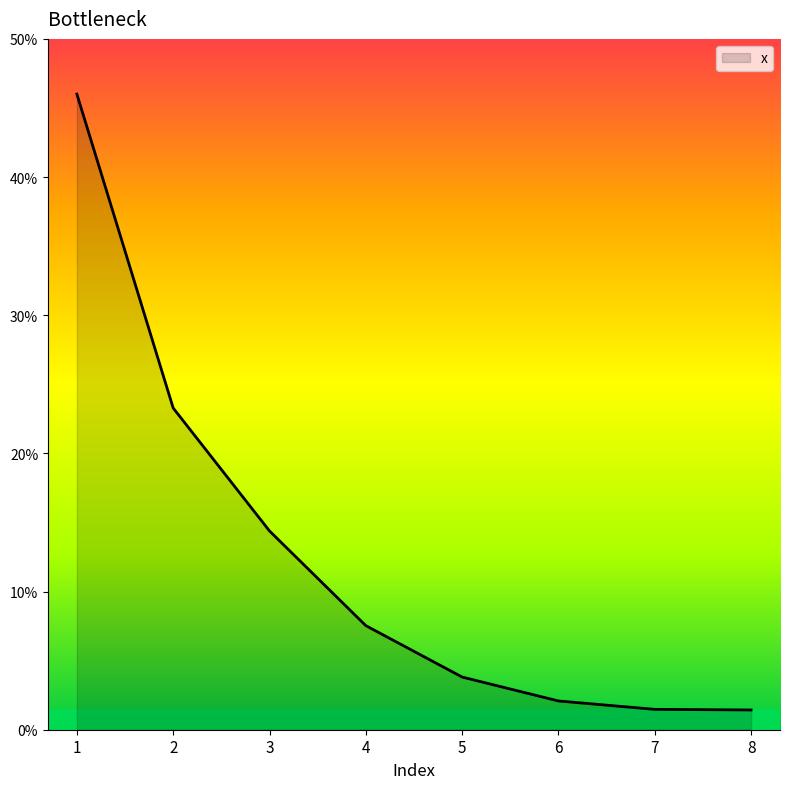

The value at 6 is 0.0. True or false?

True